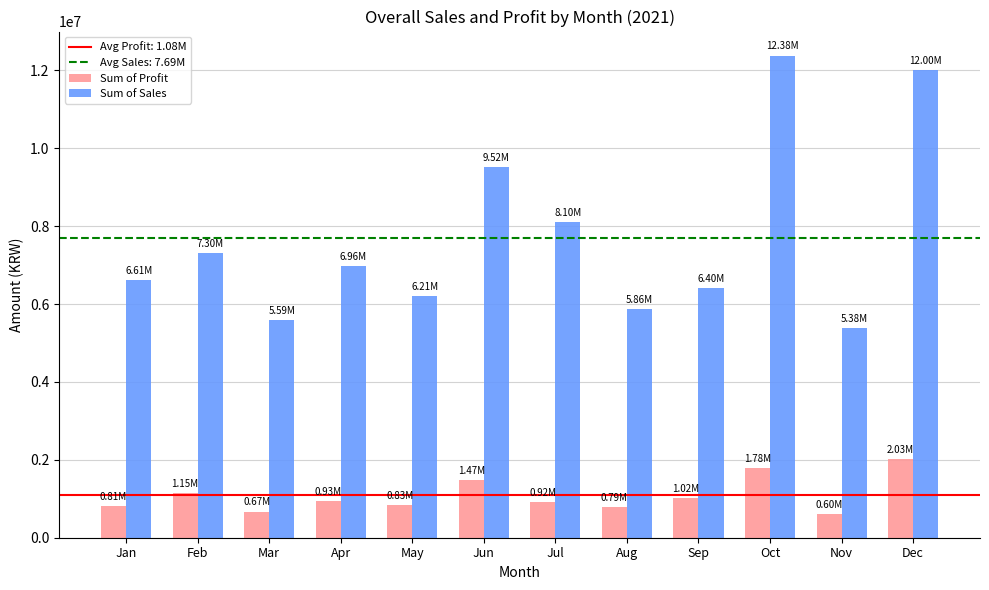

What is the sum of all Sum of Sales values?

92311094.8